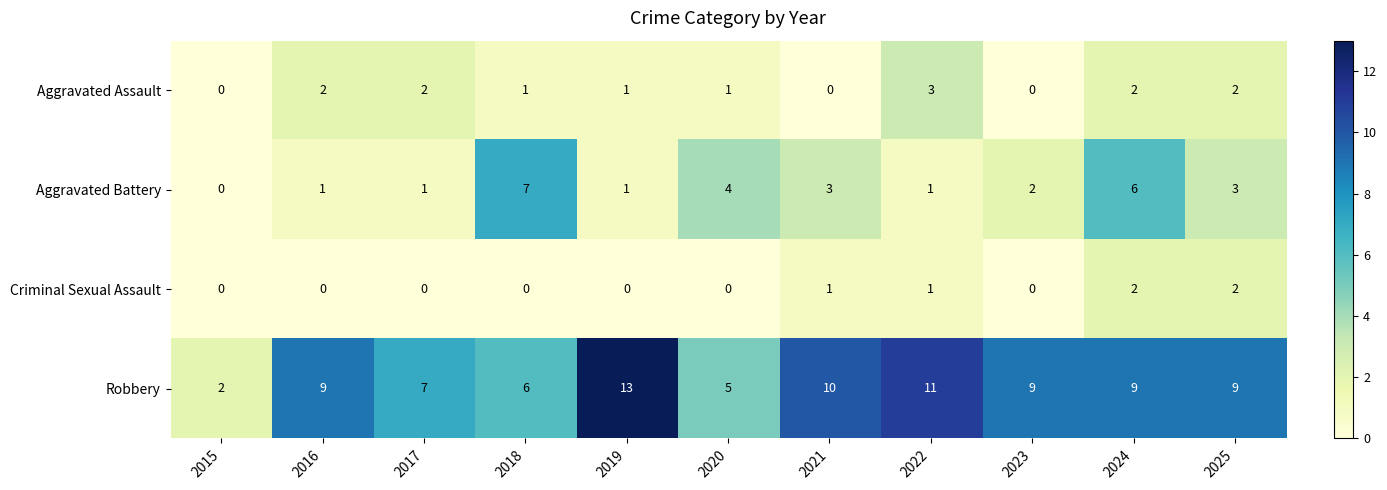

The Aggravated Assault series shows 2 at 2017. True or false?

True